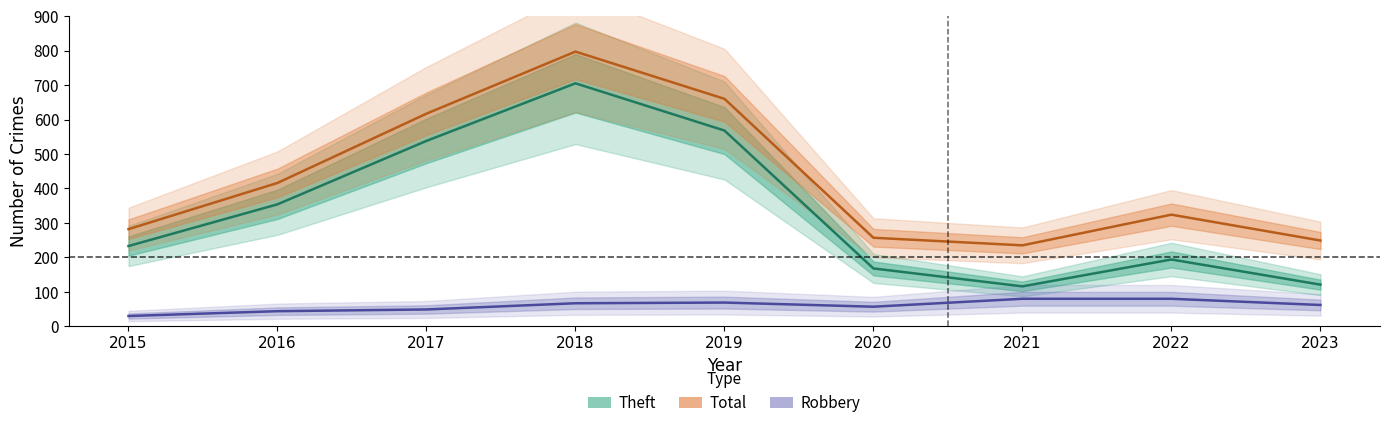

True or false: Total has a value of 128 at 2021.

False